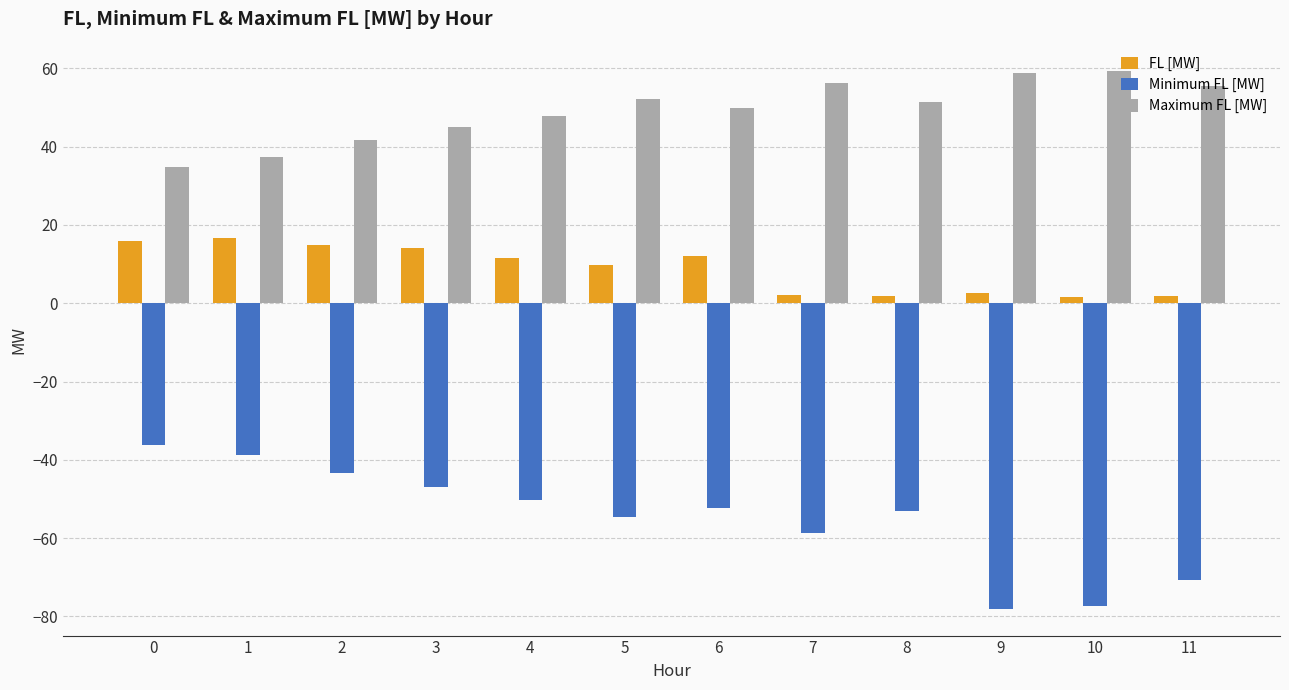

How many groups of bars are there?

12